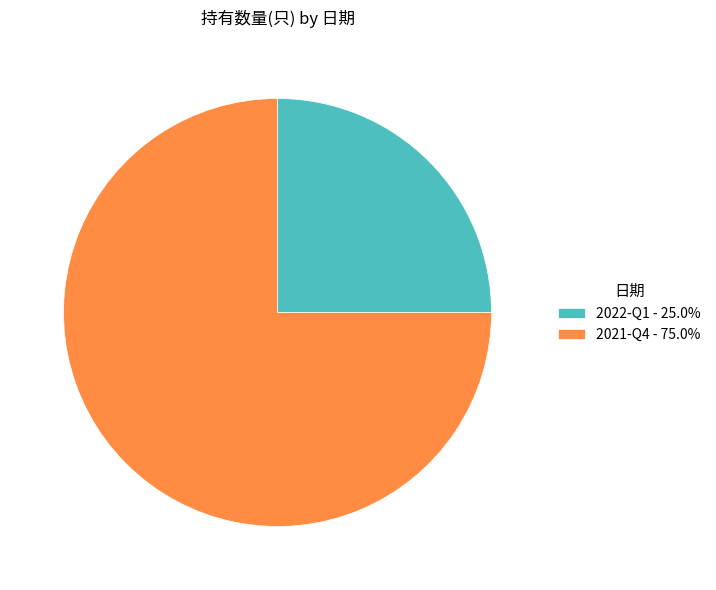

Is the sum of 2021-Q4 - 75.0% and 2022-Q1 - 25.0% greater than half?

Yes